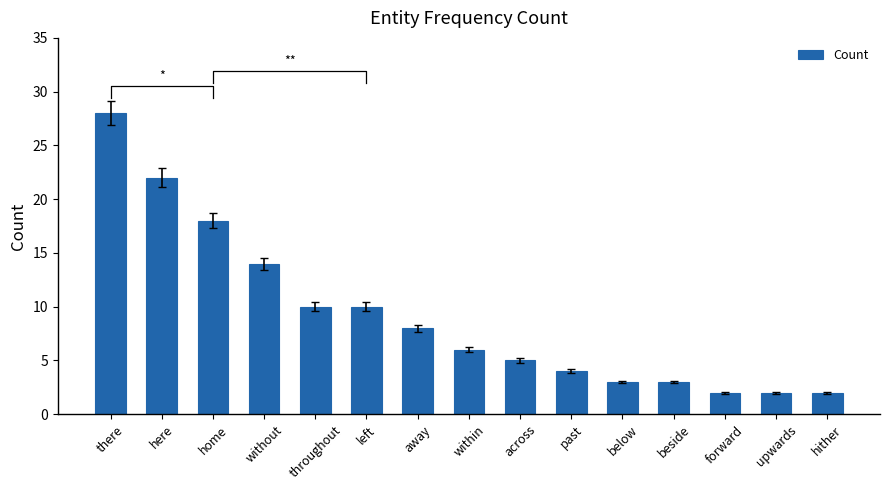

What is the sum of the values at within and forward?

8